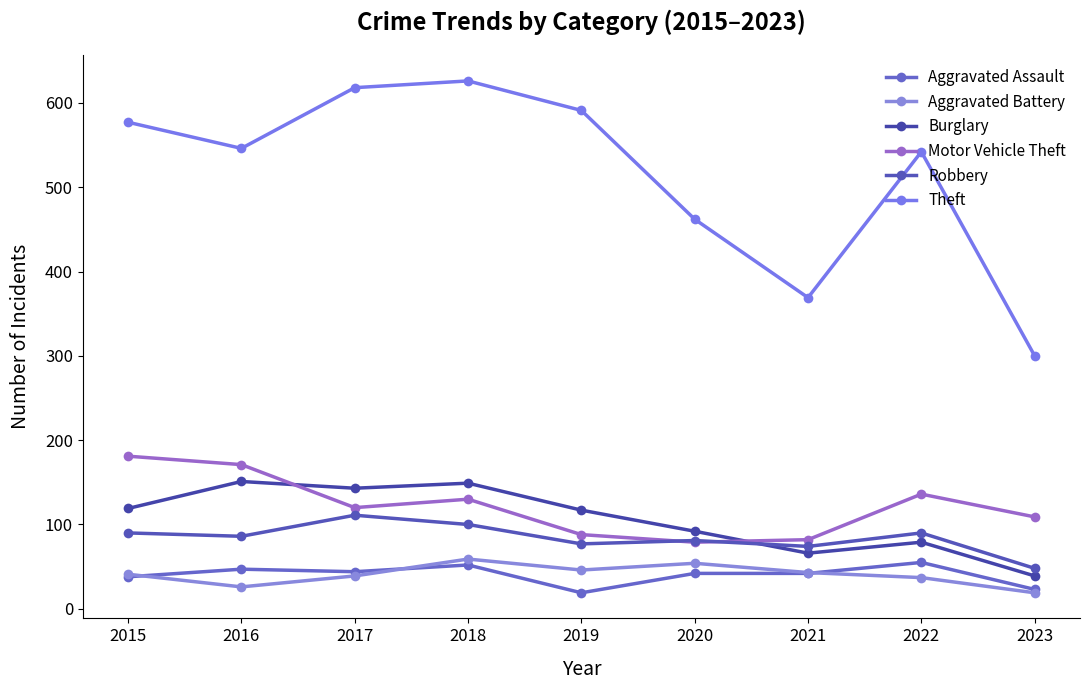

Reading left to right, transcribe all the data shown in this chart.

Aggravated Assault: 38	47	44	52	19	42	42	55	23
Aggravated Battery: 41	26	39	59	46	54	43	37	19
Burglary: 119	151	143	149	117	92	66	79	39
Motor Vehicle Theft: 181	171	120	130	88	79	82	136	109
Robbery: 90	86	111	100	77	81	74	90	48
Theft: 577	546	618	626	591	462	369	542	300